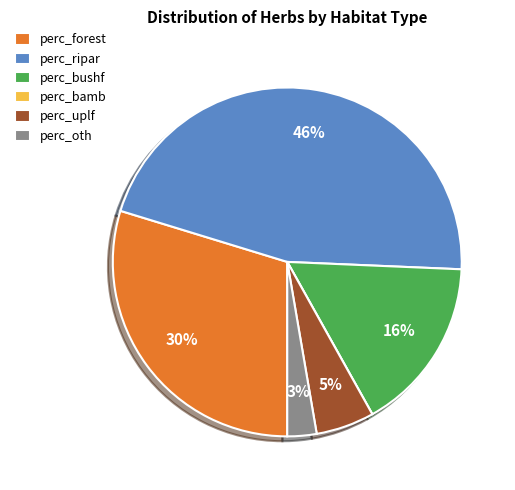

Does any single category account for the majority?

No